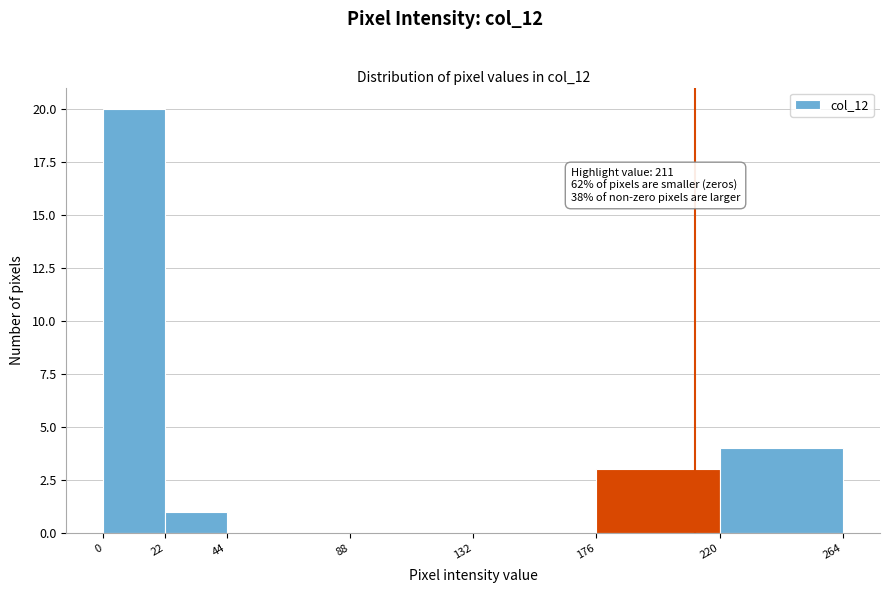

Over which range of the x-axis is the bar tallest?

0 to 22